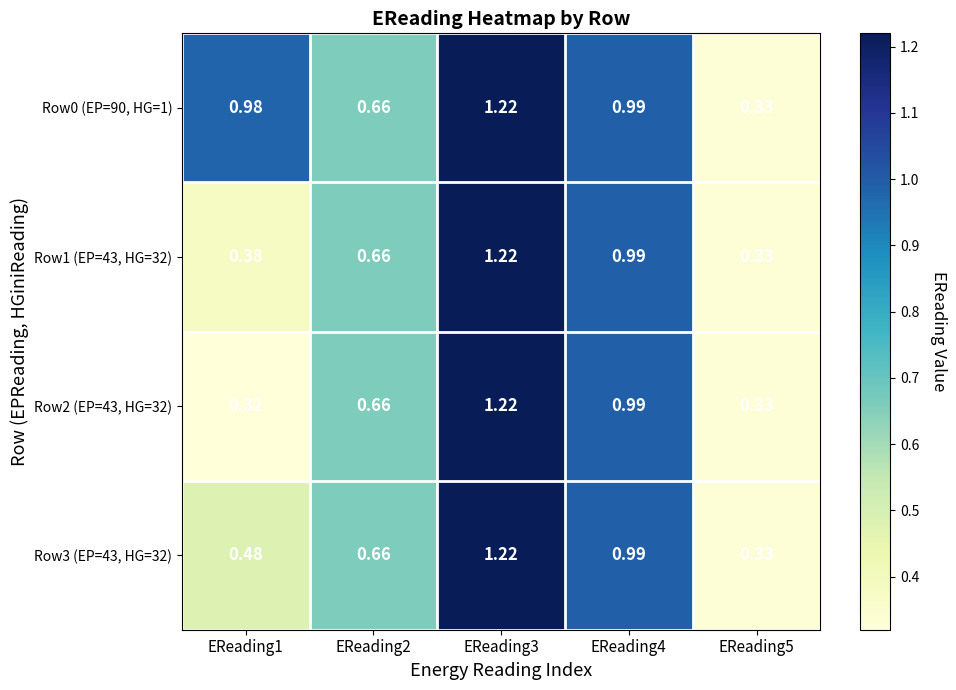

Is the value of Row3 (EP=43, HG=32) at EReading2 greater than the value of Row1 (EP=43, HG=32) at EReading3?

No